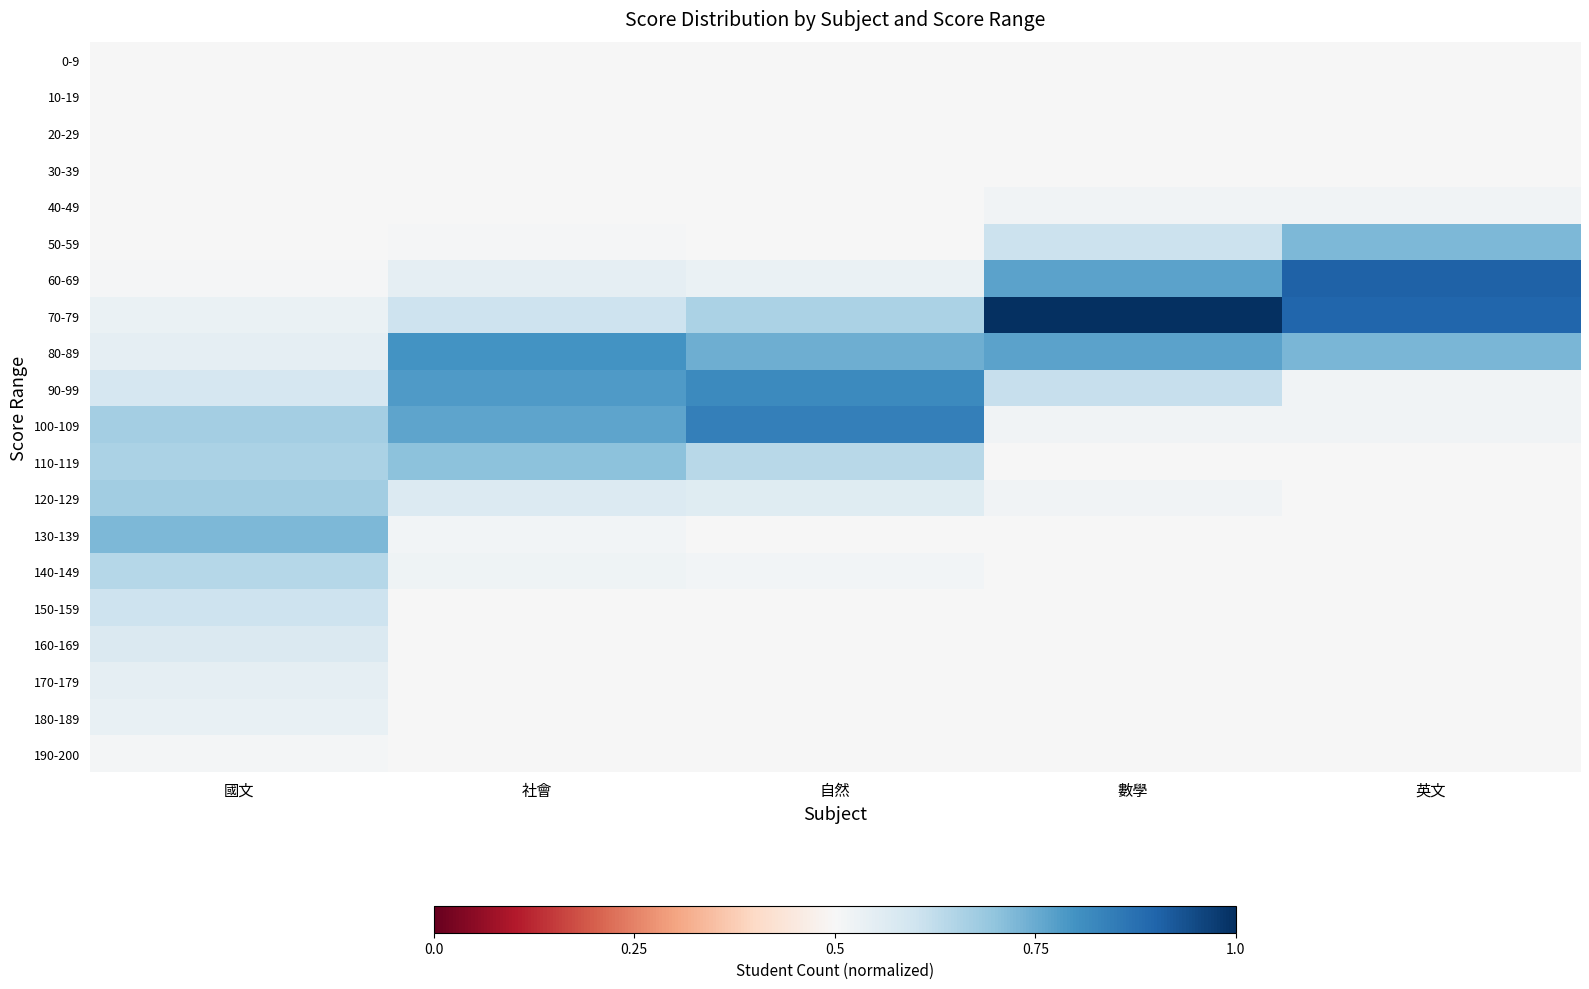

At 社會, list the series in order from smallest to largest.

0-9, 10-19, 20-29, 30-39, 40-49, 150-159, 160-169, 170-179, 180-189, 190-200, 50-59, 130-139, 140-149, 60-69, 120-129, 70-79, 110-119, 100-109, 90-99, 80-89